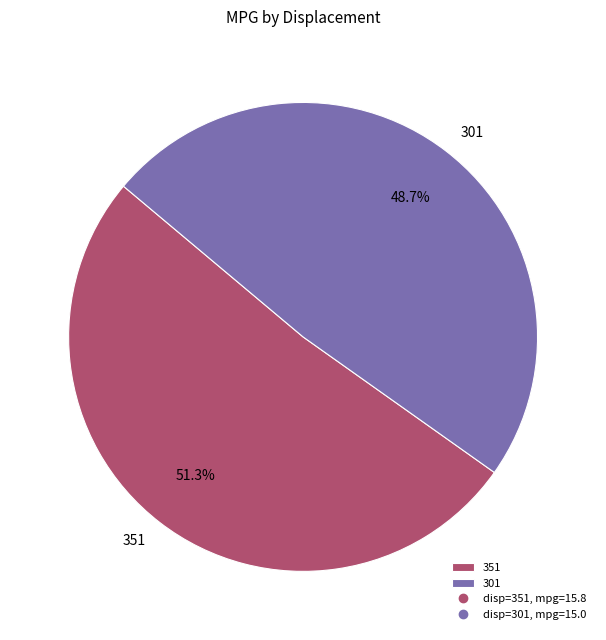

Is 351 the majority of the pie?

Yes